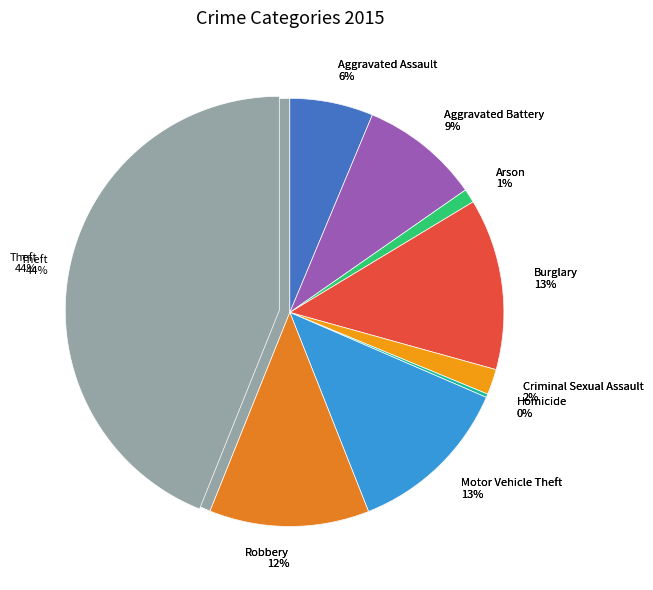

Do Motor Vehicle Theft and Criminal Sexual Assault together represent more than half of the pie?

No